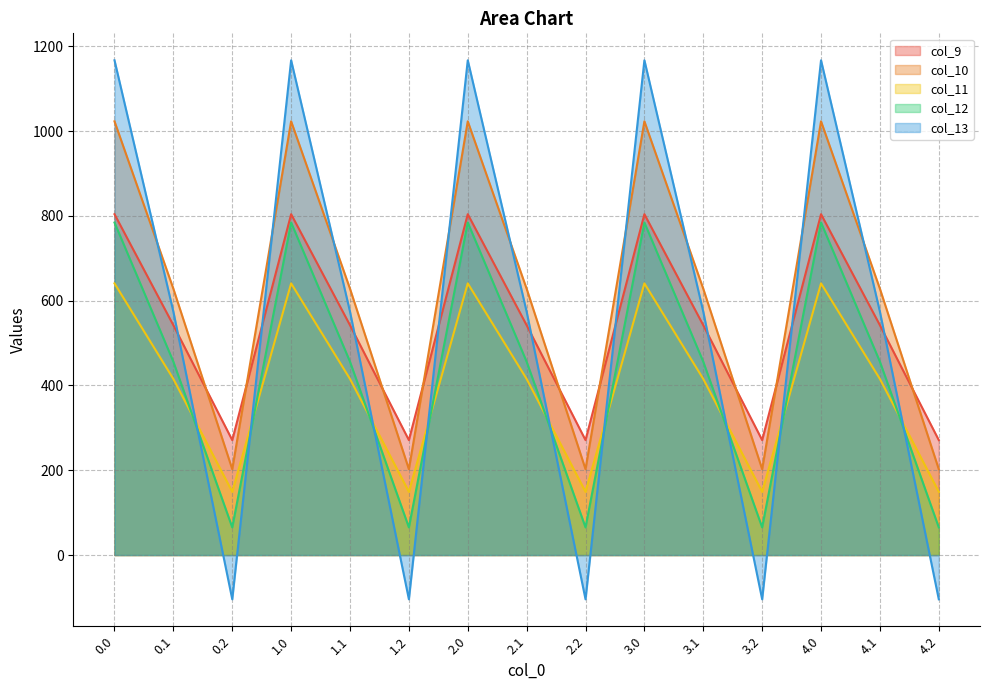

At which category does col_13 reach its first local peak?

1.0